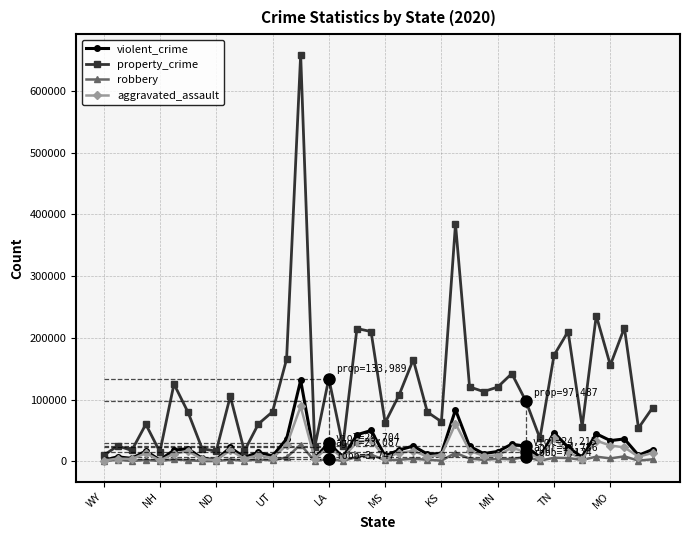

What is the maximum value for aggravated_assault?

88810